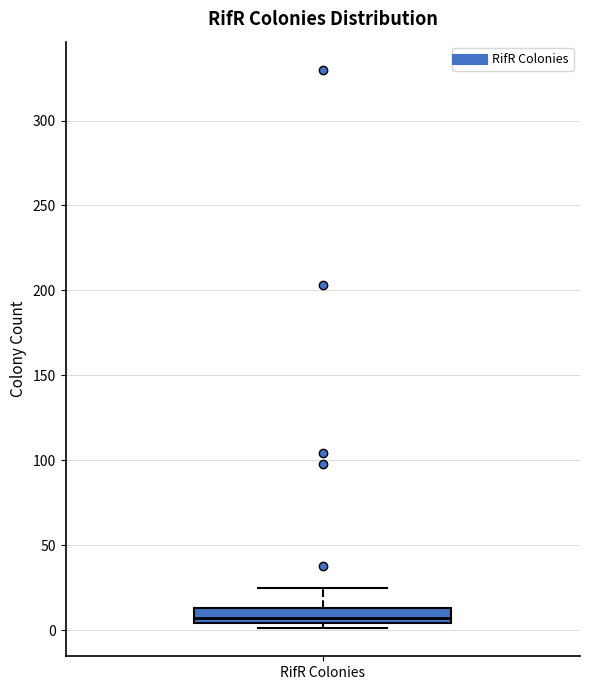

Where is the lower edge of the box for RifR Colonies on the y-axis? The values are not printed on the chart, so give them approximately, as read against the axis.

5